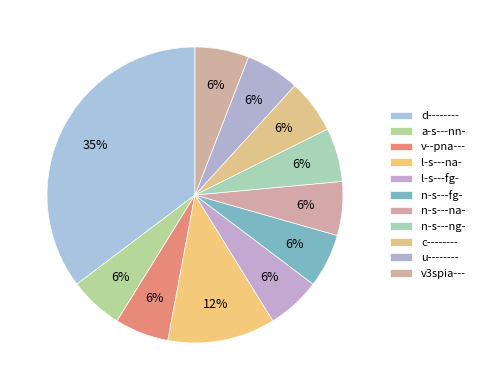

Is there a majority slice in this chart?

No